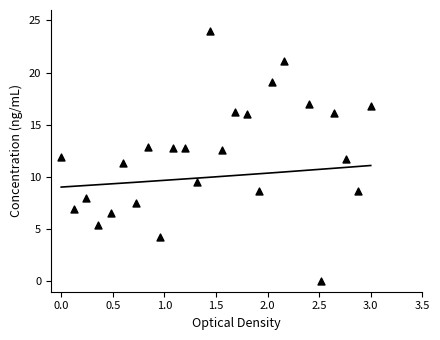

What is the range of Y values (max minus min)?

24.0